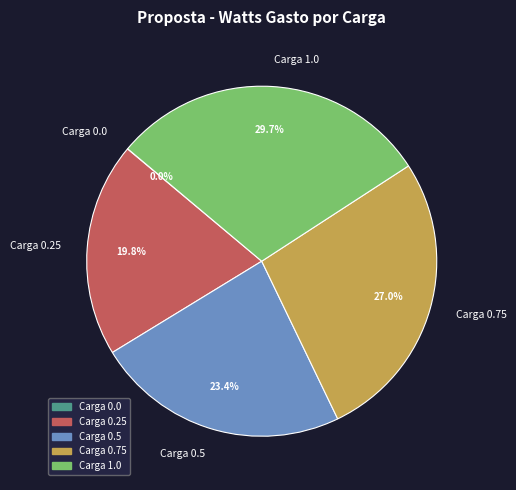

Which category has the biggest portion of the pie?

Carga 1.0